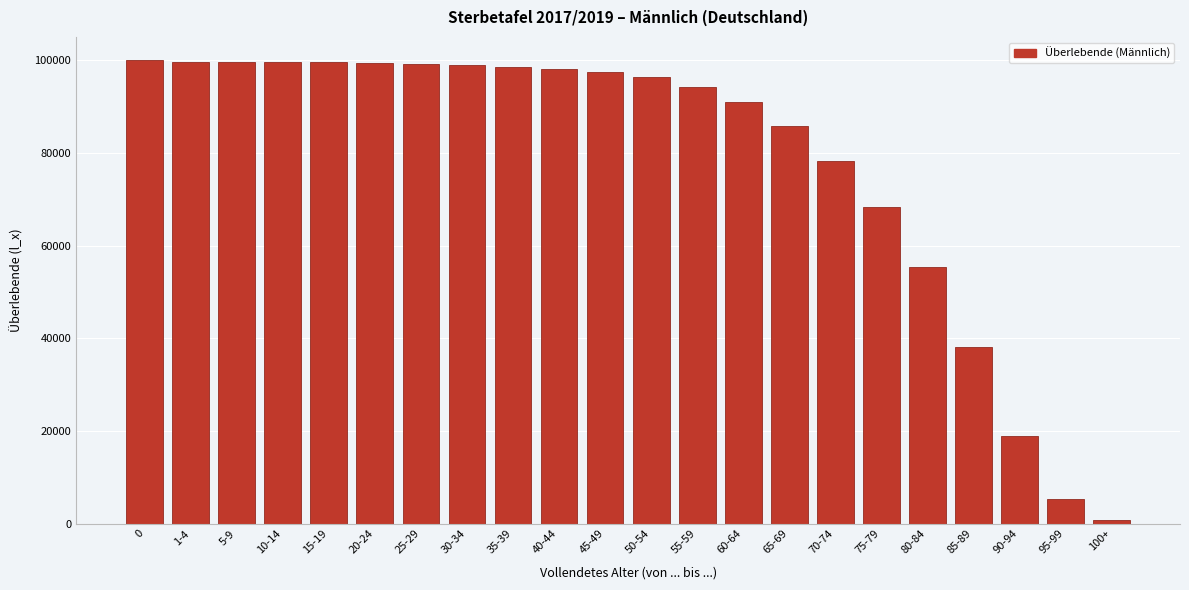

What is the value of the 9th bar from the left?

98600.5